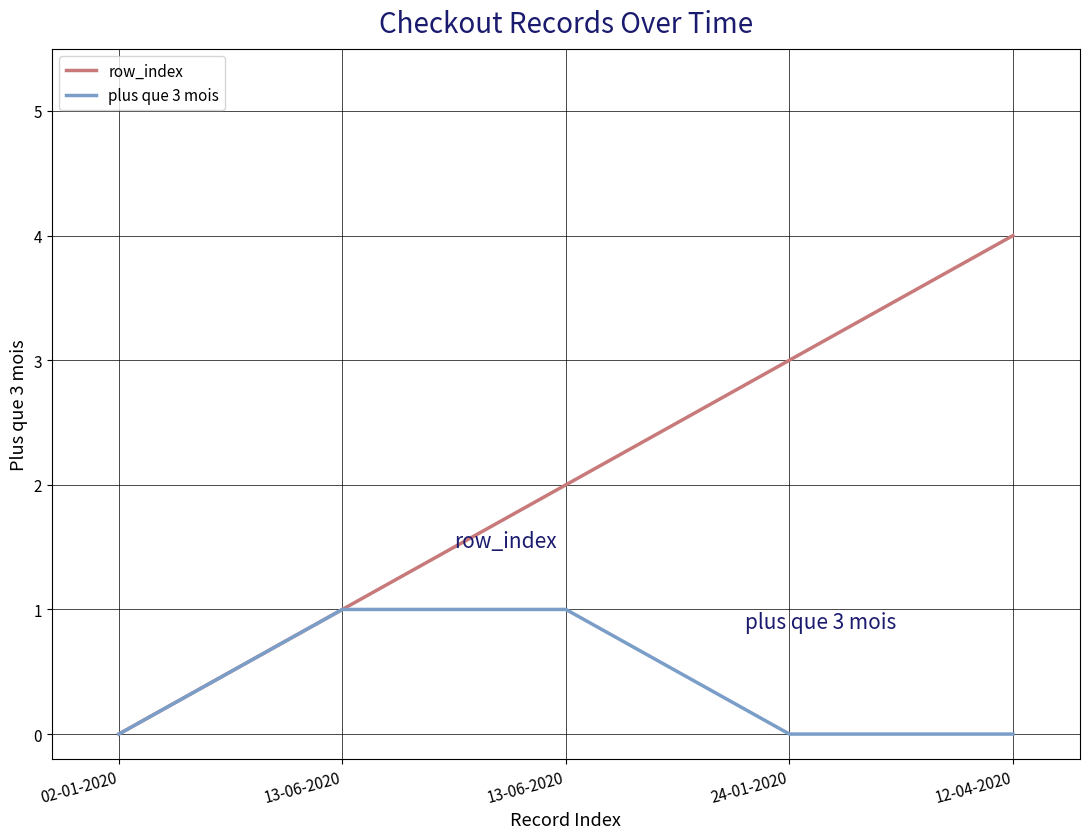

Which series has the largest total across all categories?

row_index